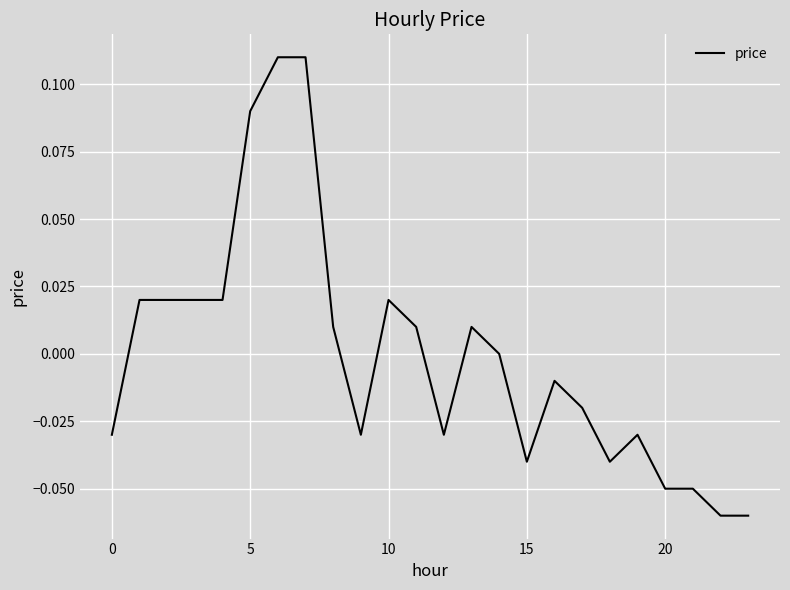

Reading left to right, extract all data points from this chart.

-0.0	0.0	0.0	0.0	0.0	0.1	0.1	0.1	0.0	-0.0	0.0	0.0	-0.0	0.0	0.0	-0.0	-0.0	-0.0	-0.0	-0.0	-0.1	-0.1	-0.1	-0.1